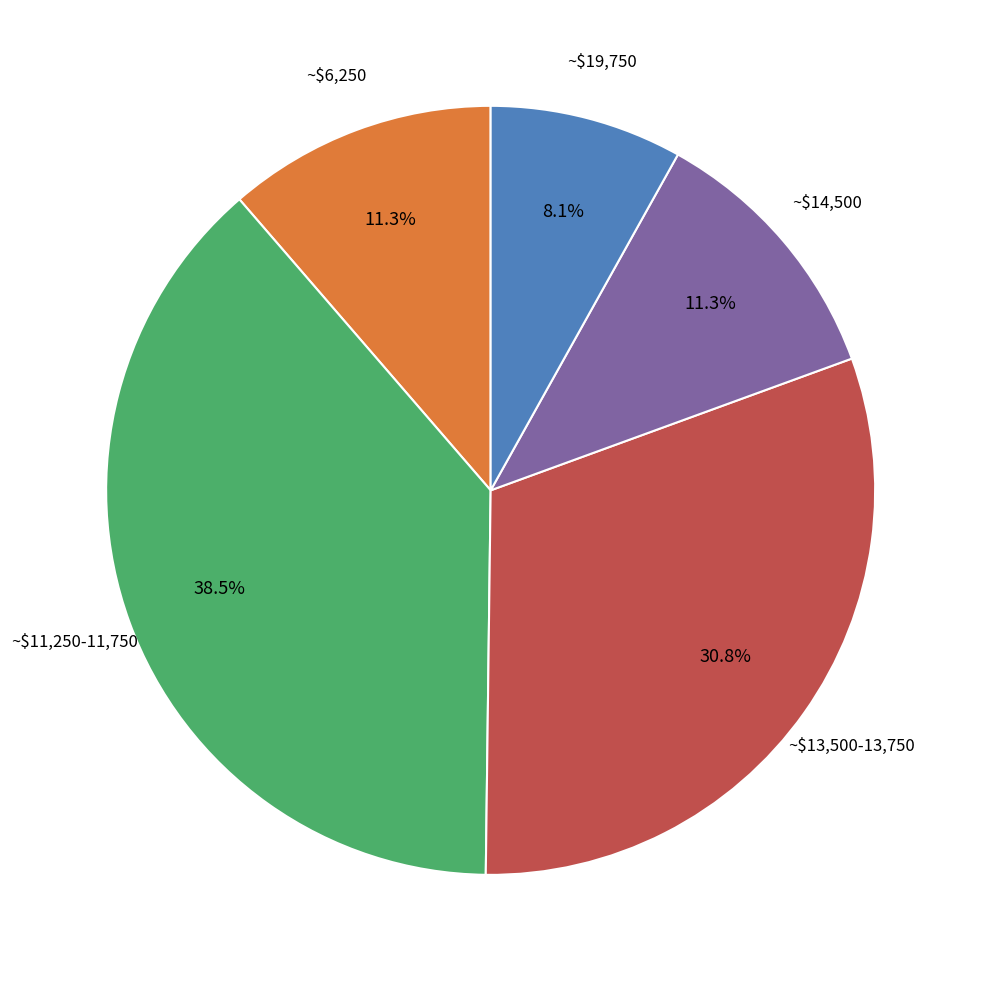

Is there a majority slice in this chart?

No